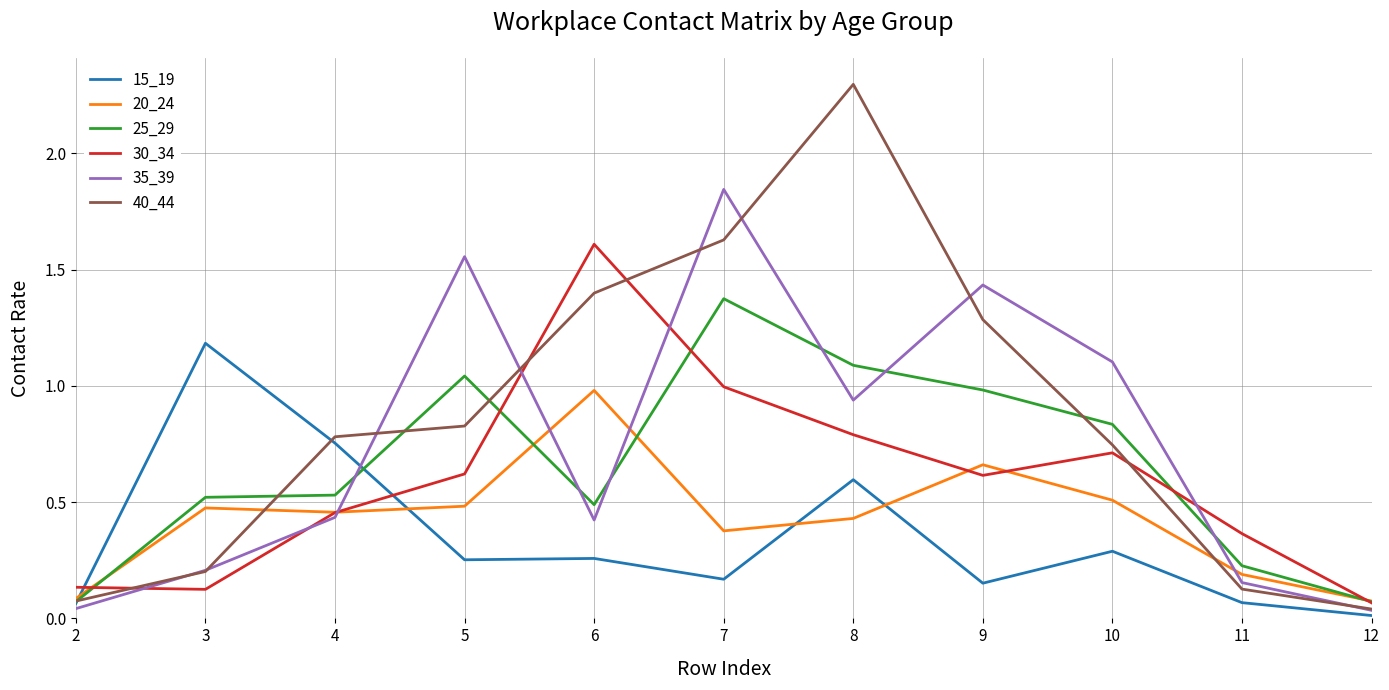

True or false: 25_29 and 30_34 intersect in this chart.

True